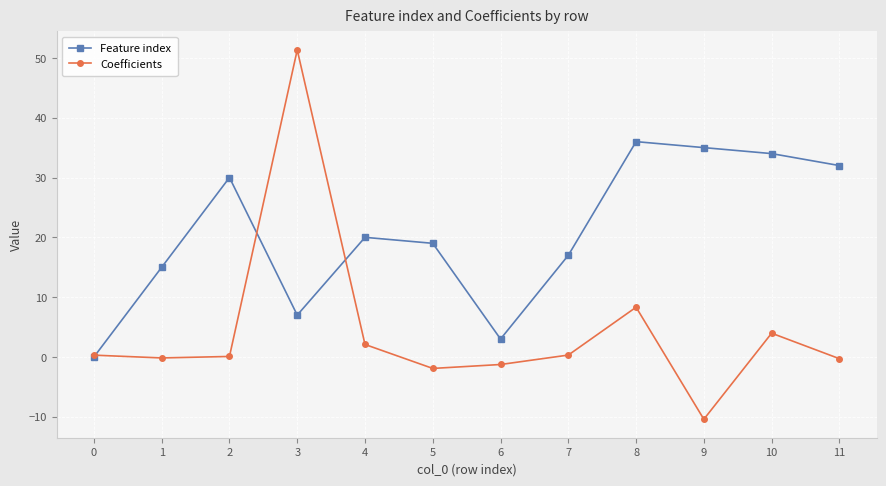

What value does the Coefficients series have at 5?

-1.9